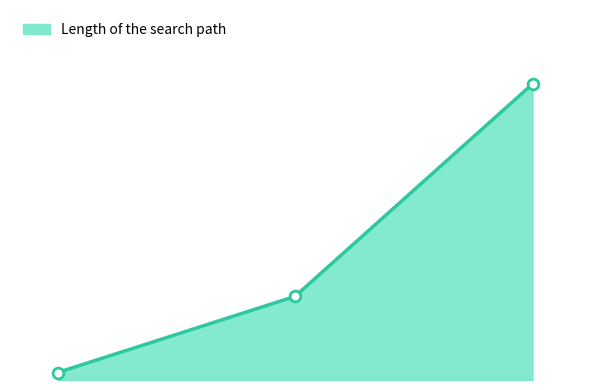

Is this an area chart (filled region under the line)?

Yes